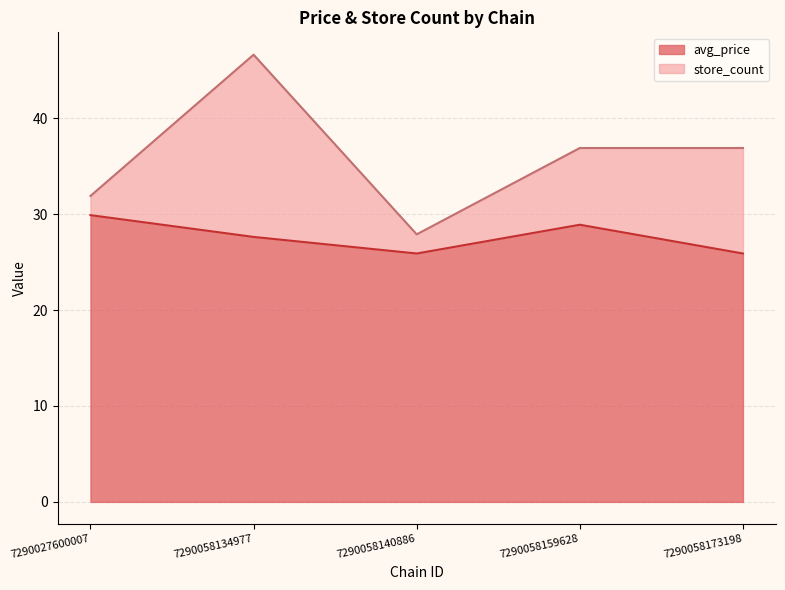

What is the change in value from 7290058140886 to 7290058159628?

+3.0